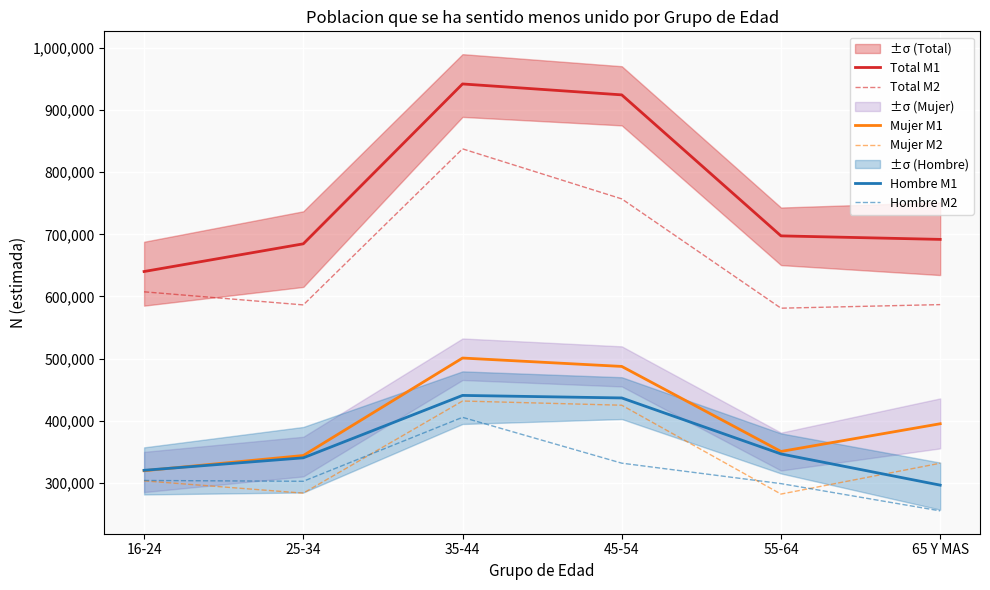

At which label does Hombre M2 first exceed 304067?

35-44